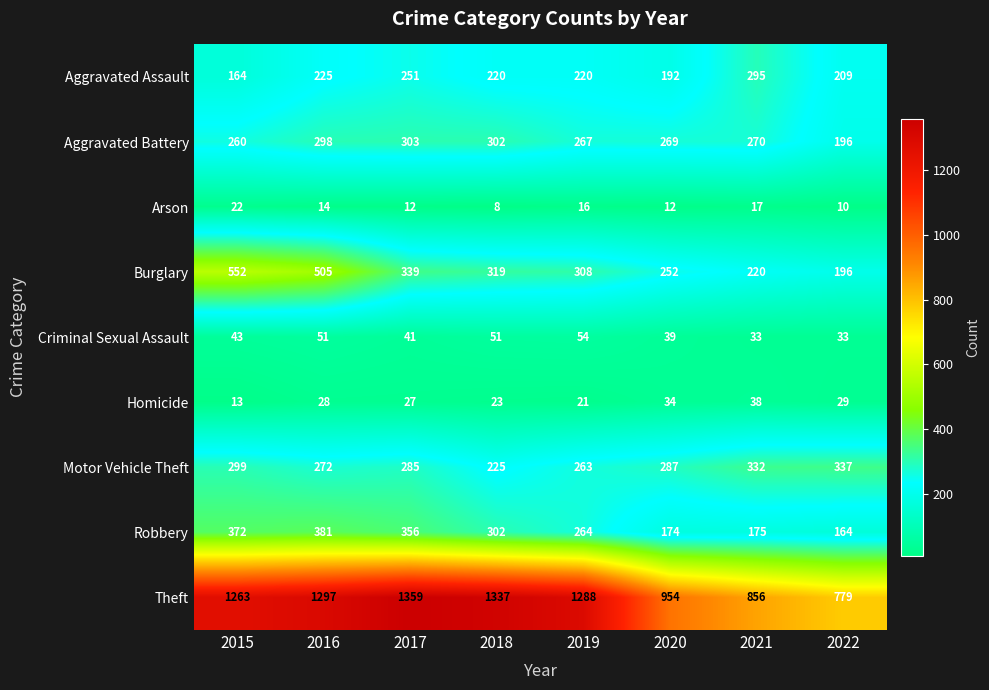

What is the smallest value displayed?

8